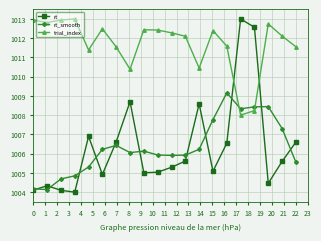

What is the value of the rt point at the 16th from the left?

1013.0